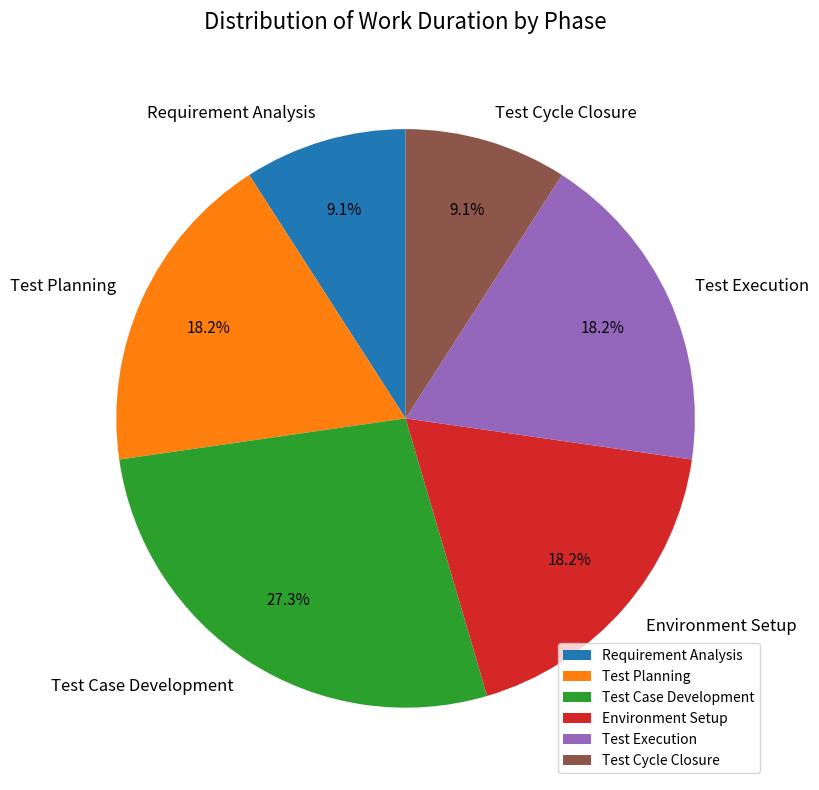

Which has a higher value, Test Planning or Test Cycle Closure?

Test Planning